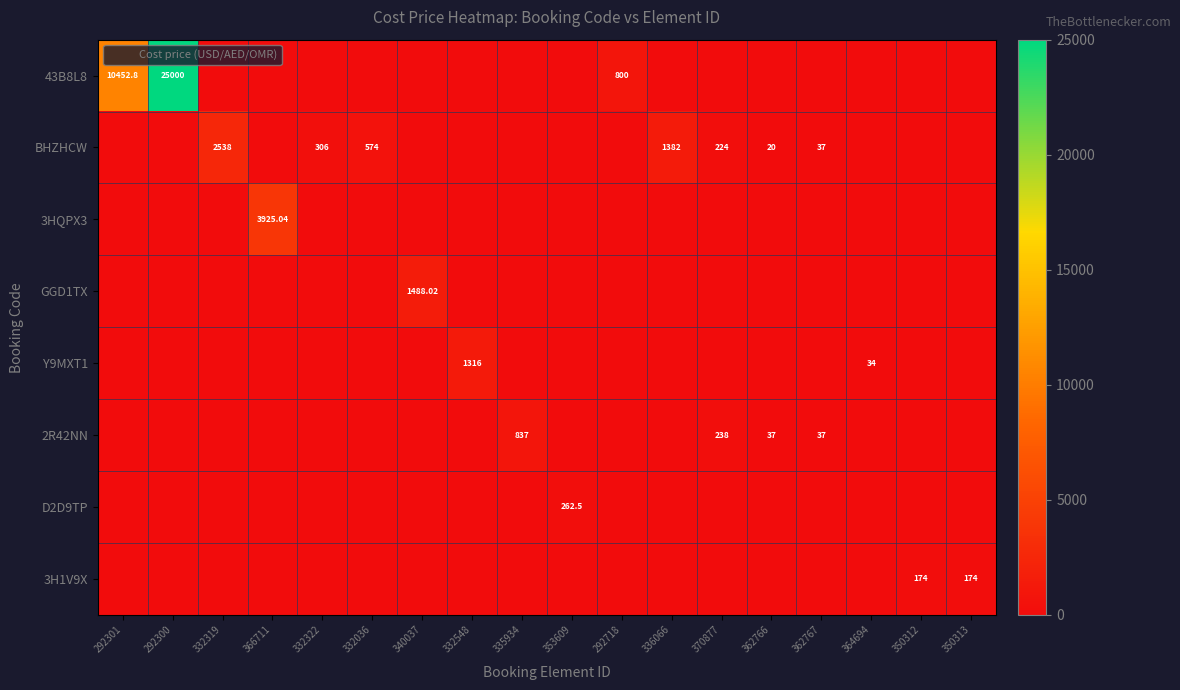

Which series has the largest total across all categories?

43B8L8